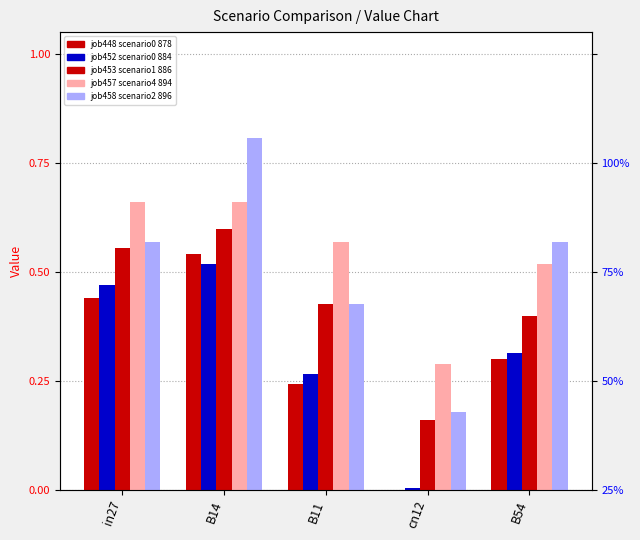

What is the label of the 2nd bar from the left?

B14